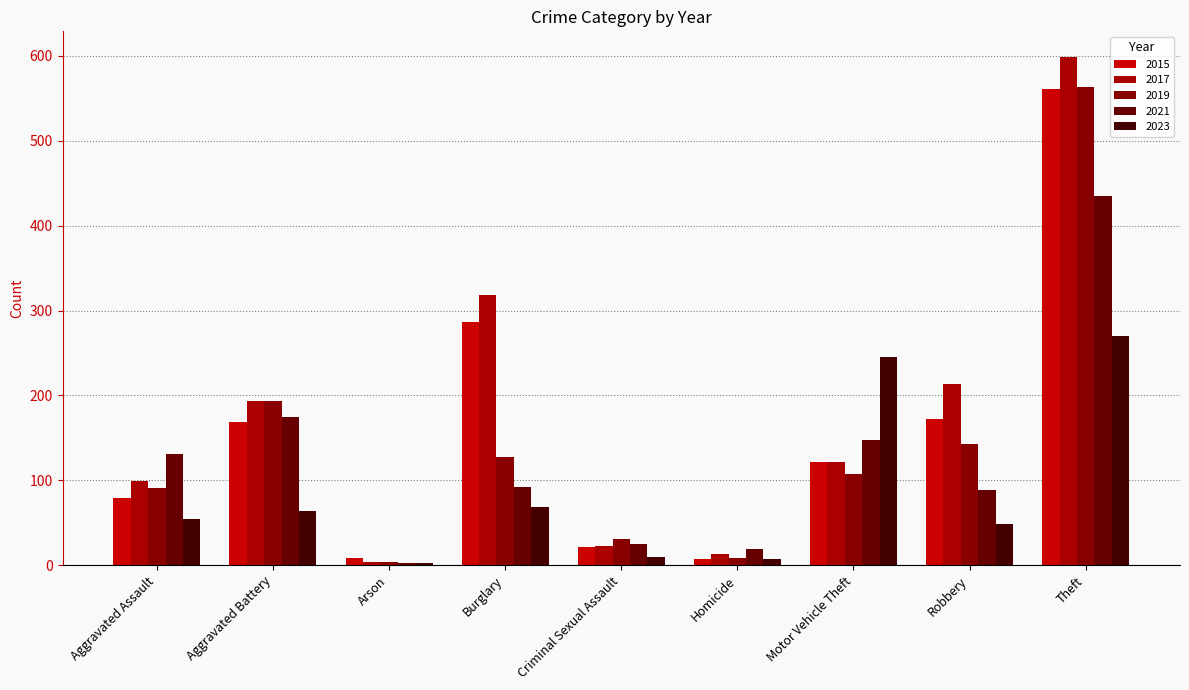

How many series are shown in this chart?

5